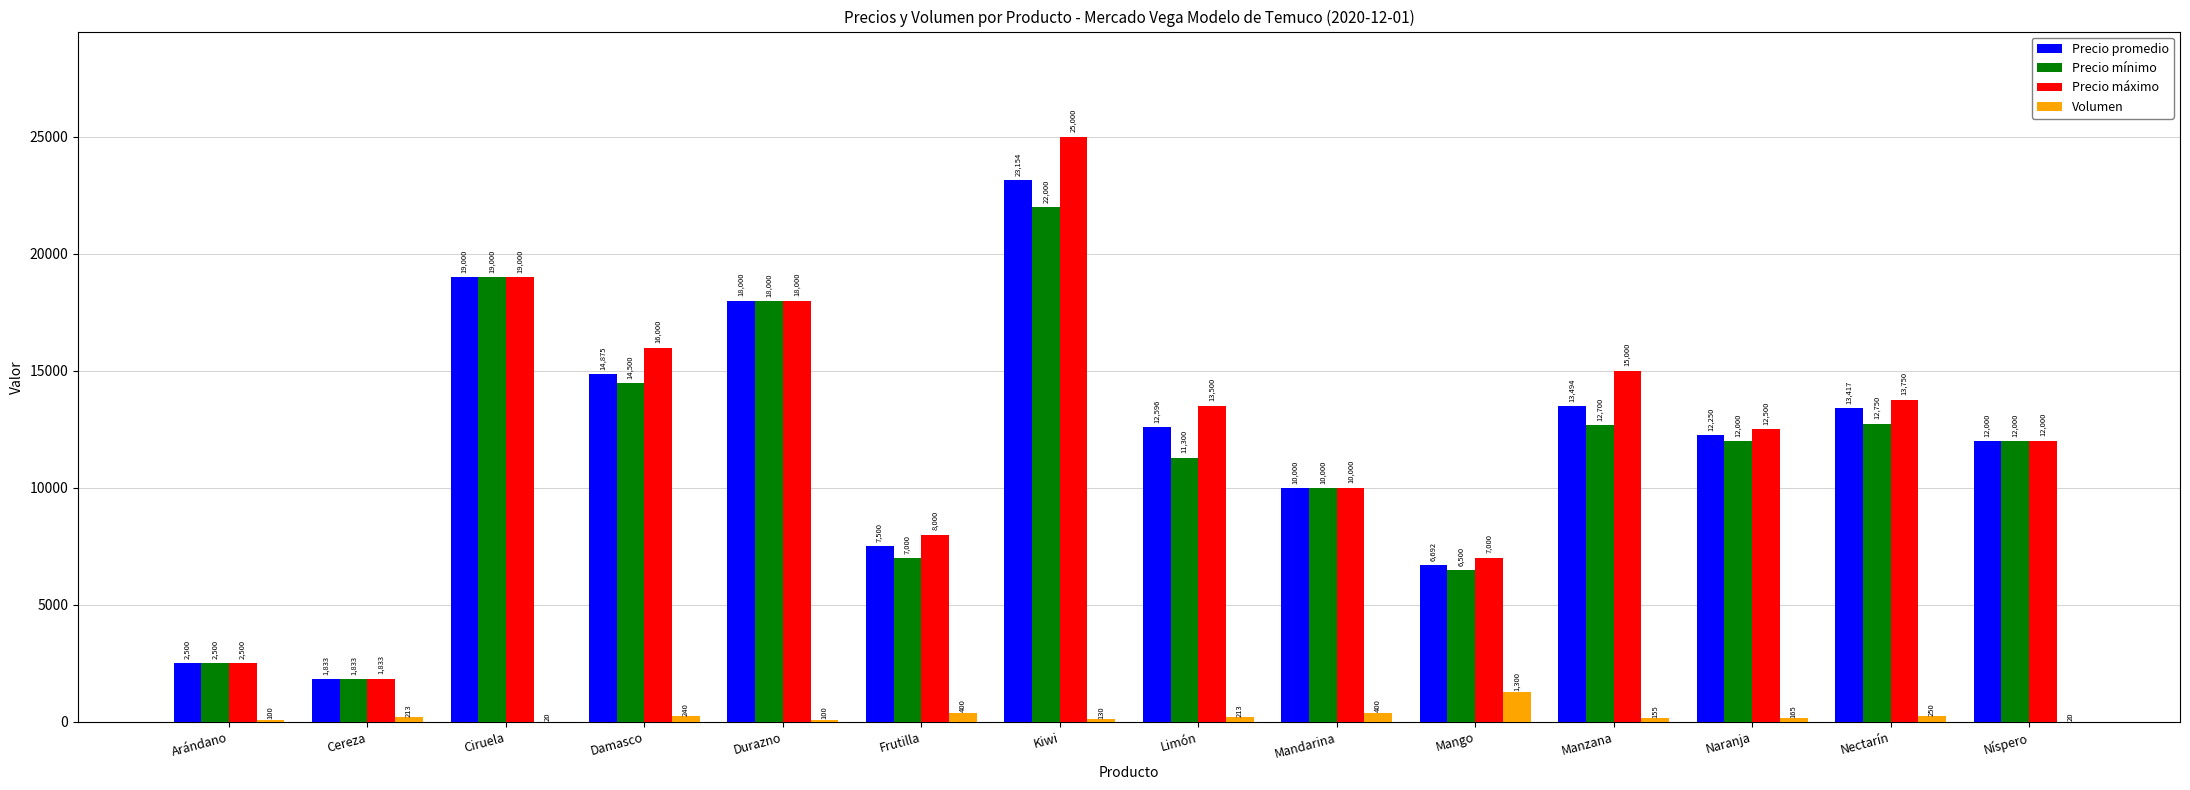

What is the maximum value shown in the chart?

25000